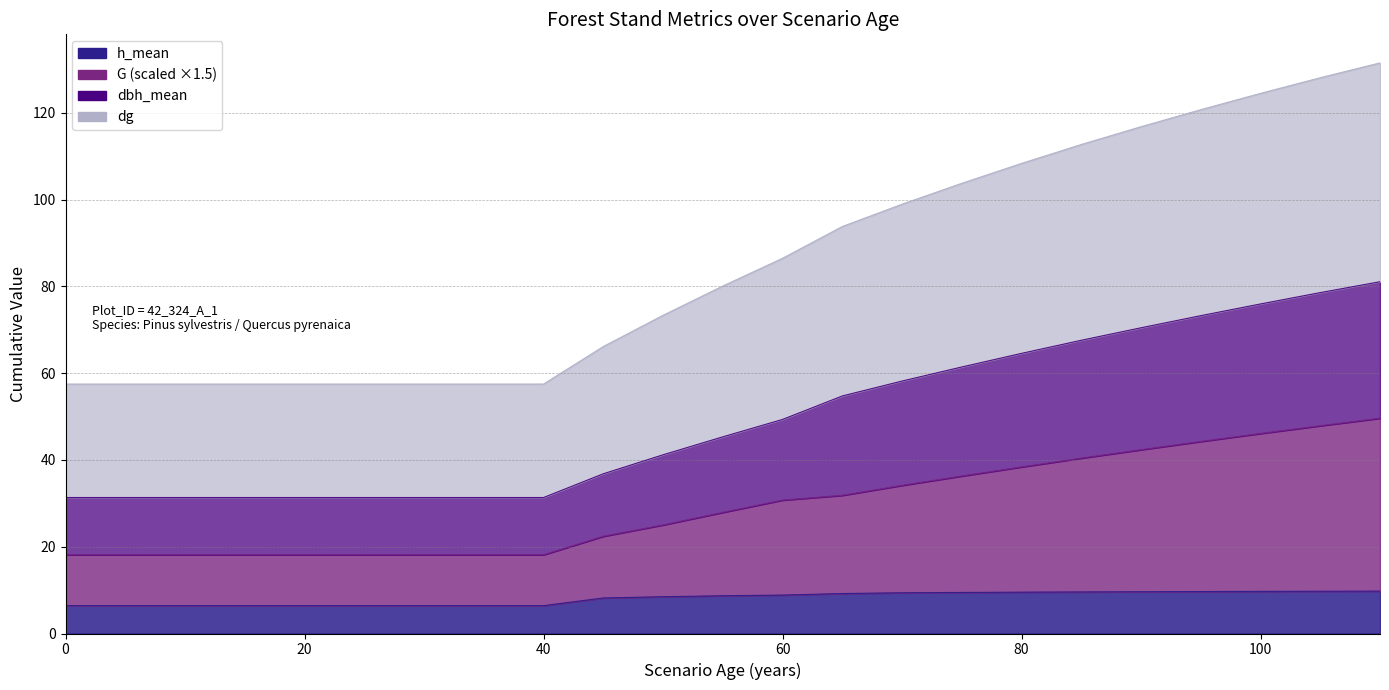

Rank the series by their average value, from highest to lowest.

dg, dbh_mean, G, h_mean